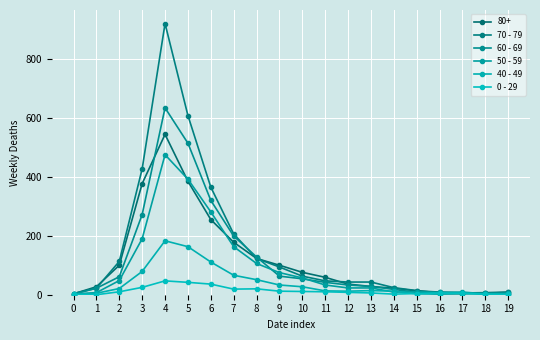

Which series changed the most between 11 and 15?

80+